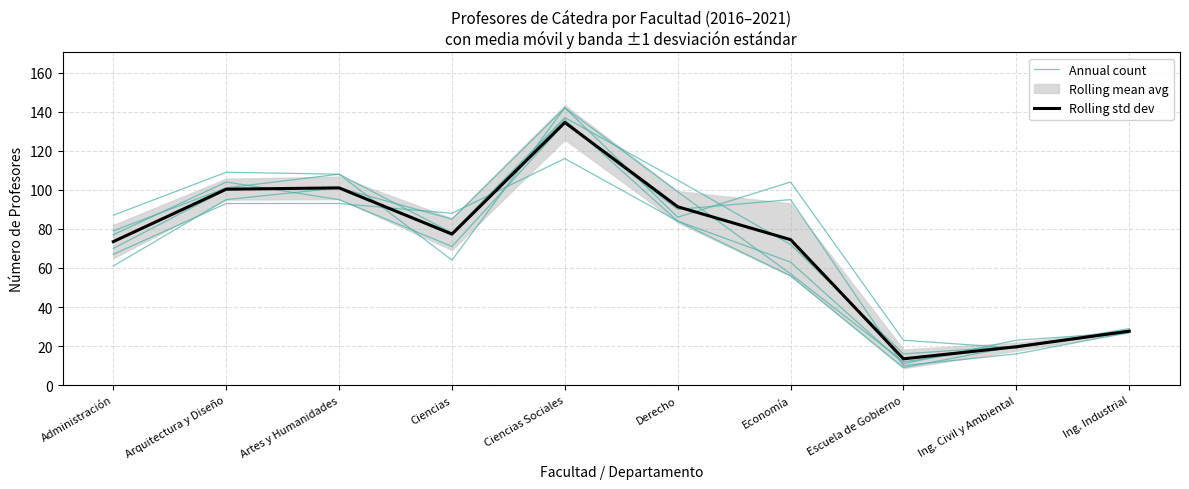

Reading left to right, extract all data points from this chart.

Administración=73.5	Arquitectura y Diseño=100.3	Artes y Humanidades=101.0	Ciencias=77.3	Ciencias Sociales=134.5	Derecho=91.3	Economía=74.5	Escuela de Gobierno=13.5	Ing. Civil y Ambiental=19.7	Ing. Industrial=27.7